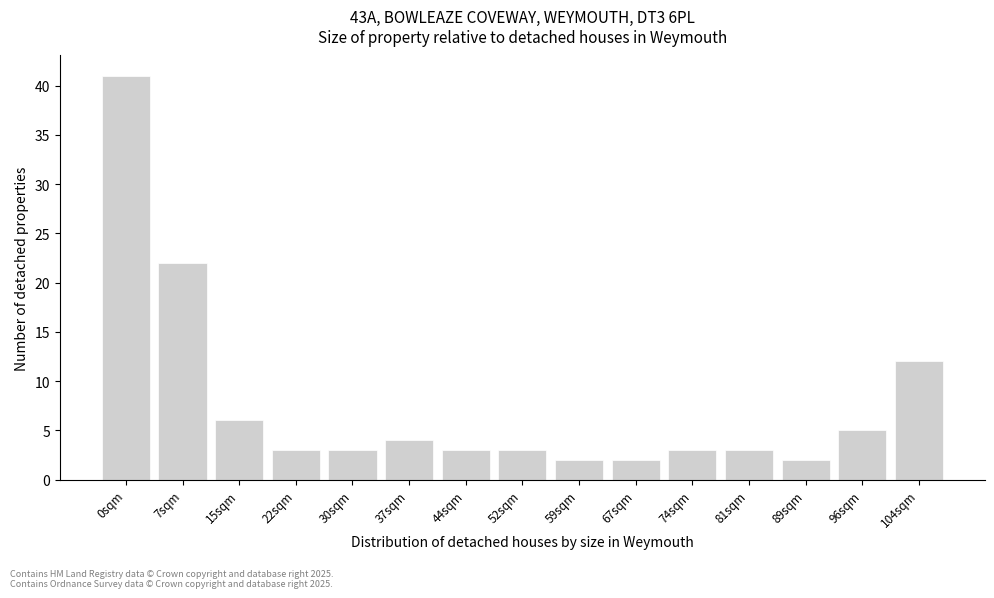

Reading left to right, list all the values displayed in this chart.

41	22	6	3	3	4	3	3	2	2	3	3	2	5	12